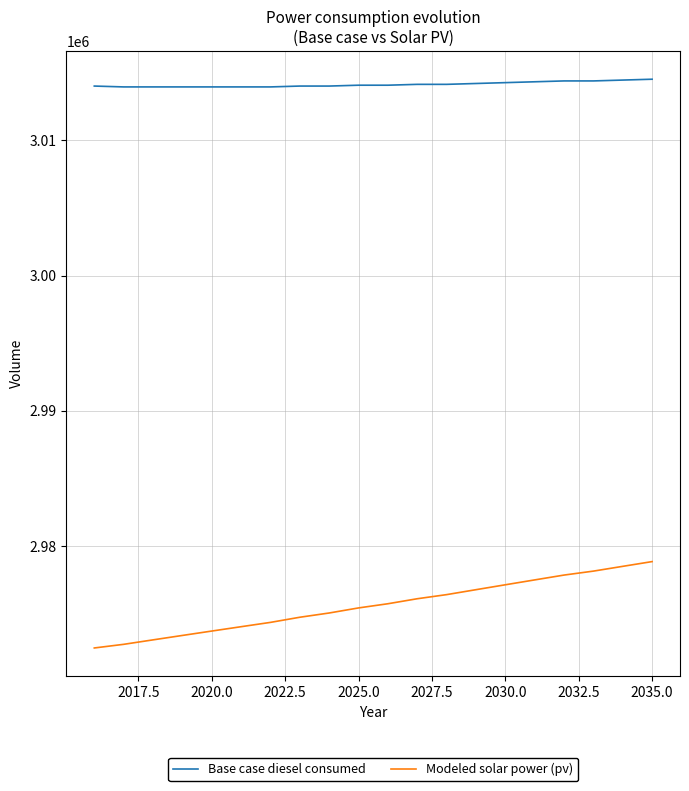

Rank the series by their maximum value, from lowest to highest.

Modeled solar power (pv), Base case diesel consumed